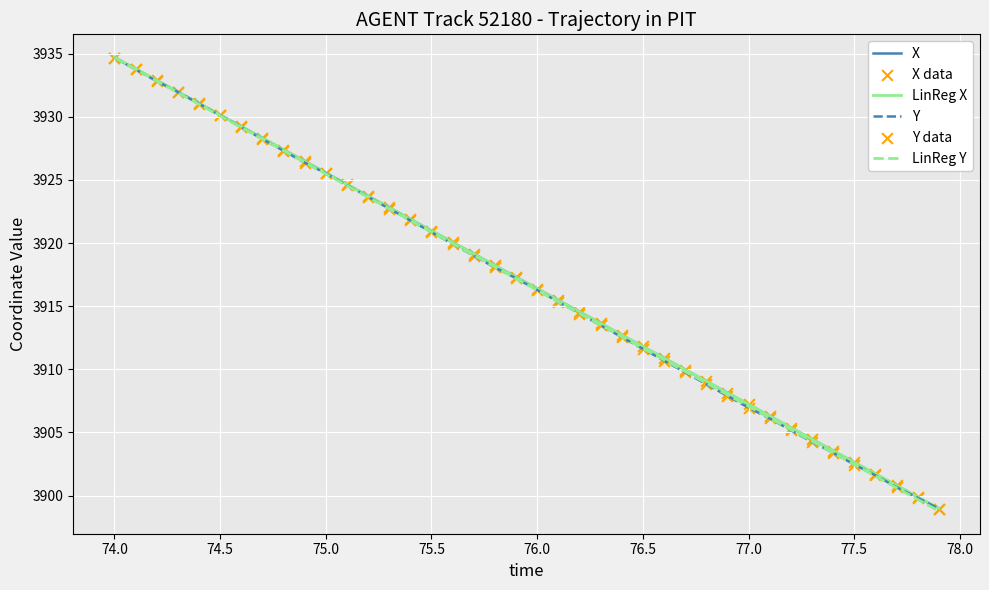

What is the minimum value shown in the chart?

3898.8